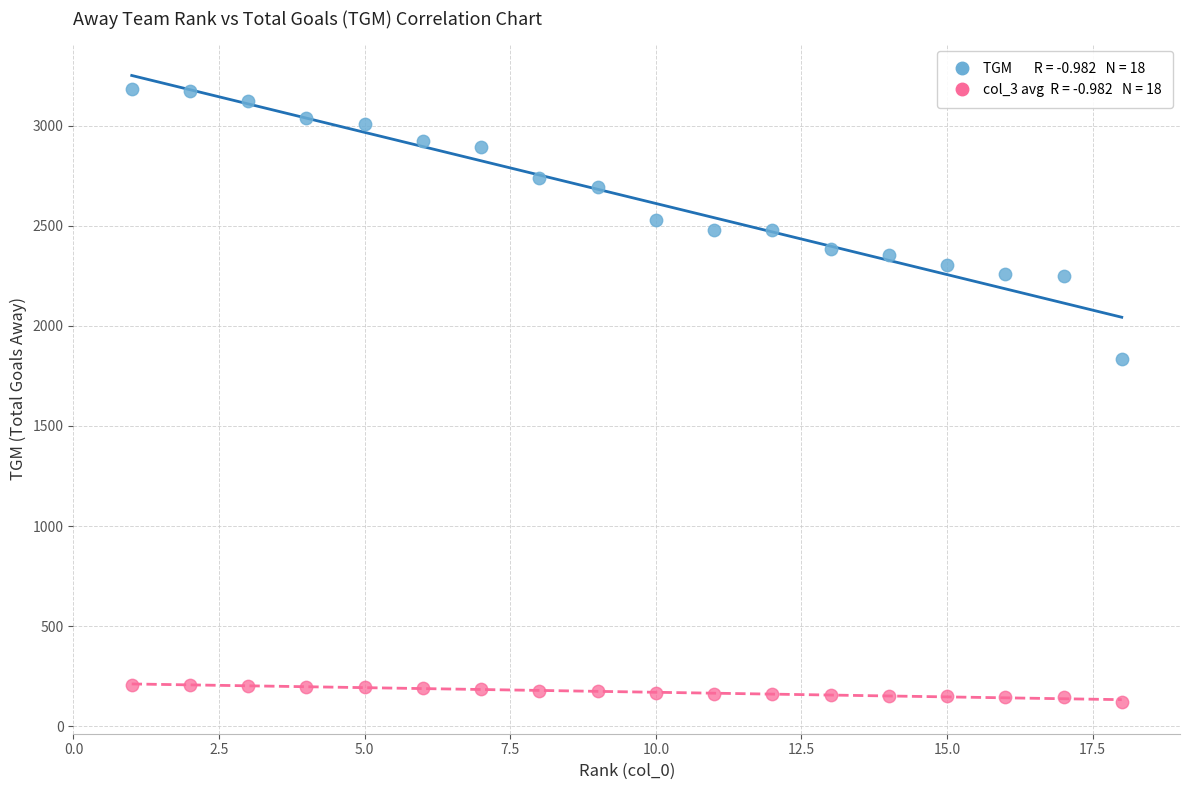

Across all data points, what is the range of X values (max minus min)?

17.0